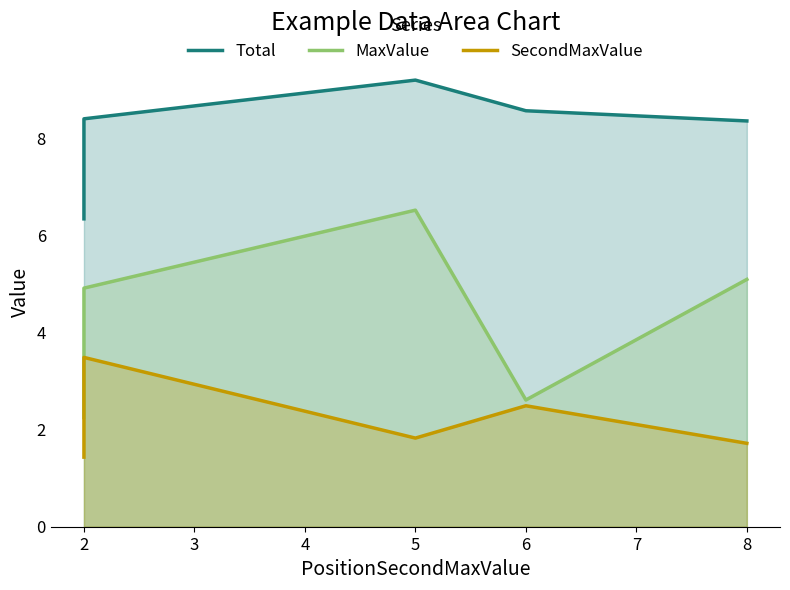

What is the average value of the Total series?

8.2